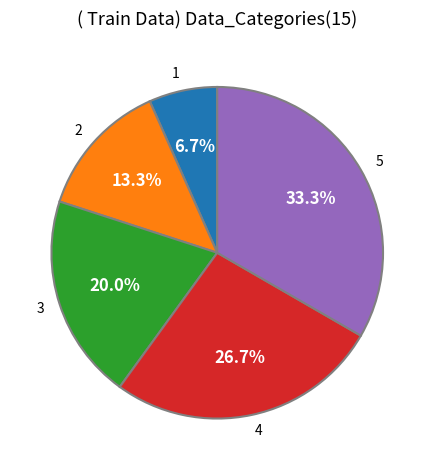

What percentage is NOT represented by 3?

80.0%